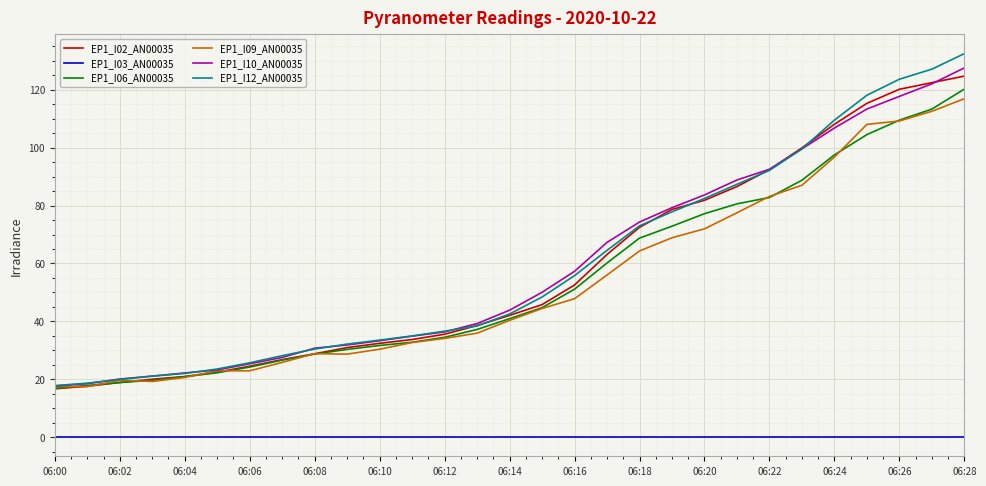

True or false: EP1_I06_AN00035 and EP1_I03_AN00035 intersect in this chart.

False